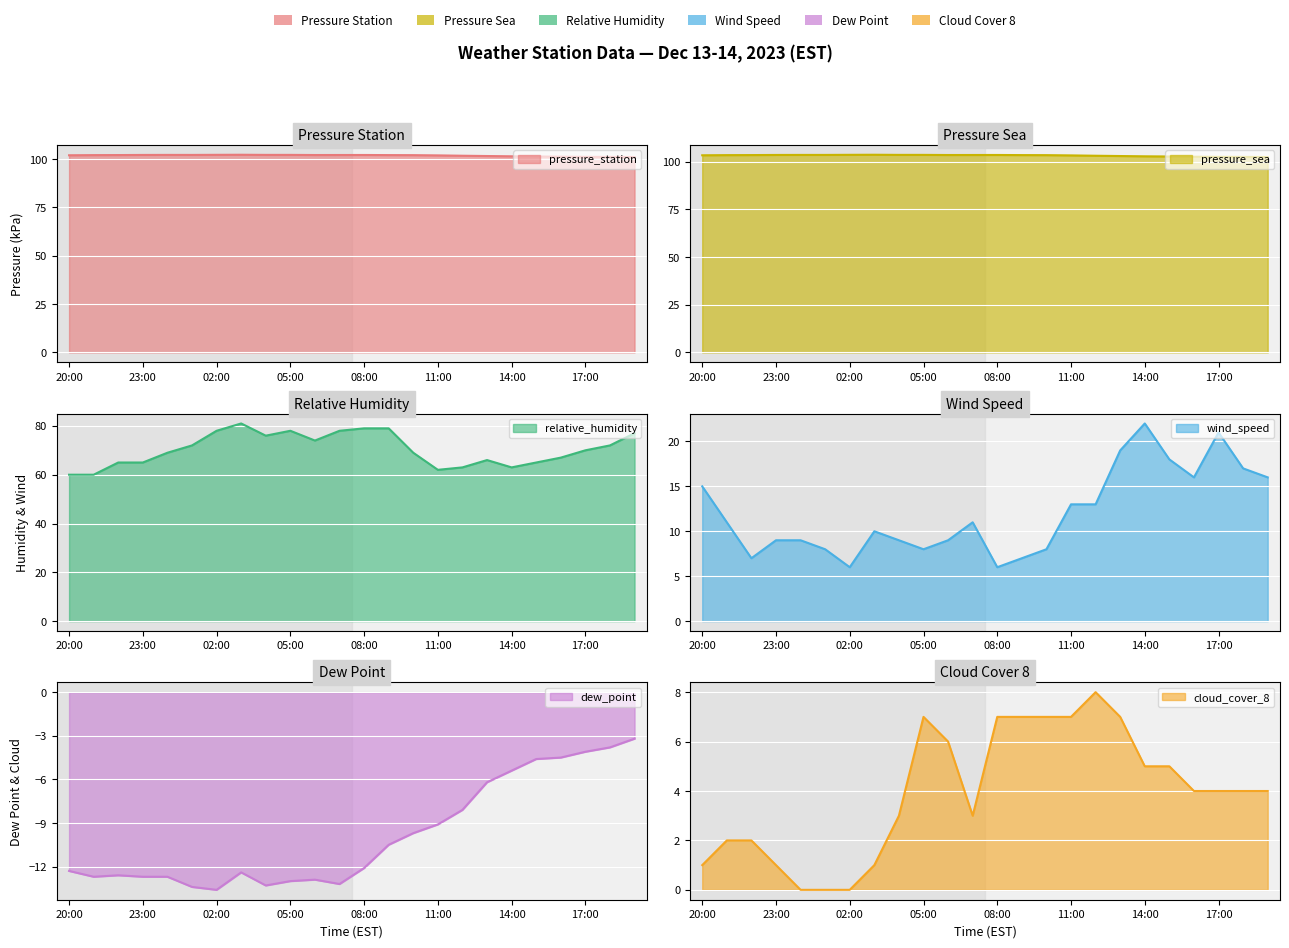

What is the label of the 6th point from the left?

01:00